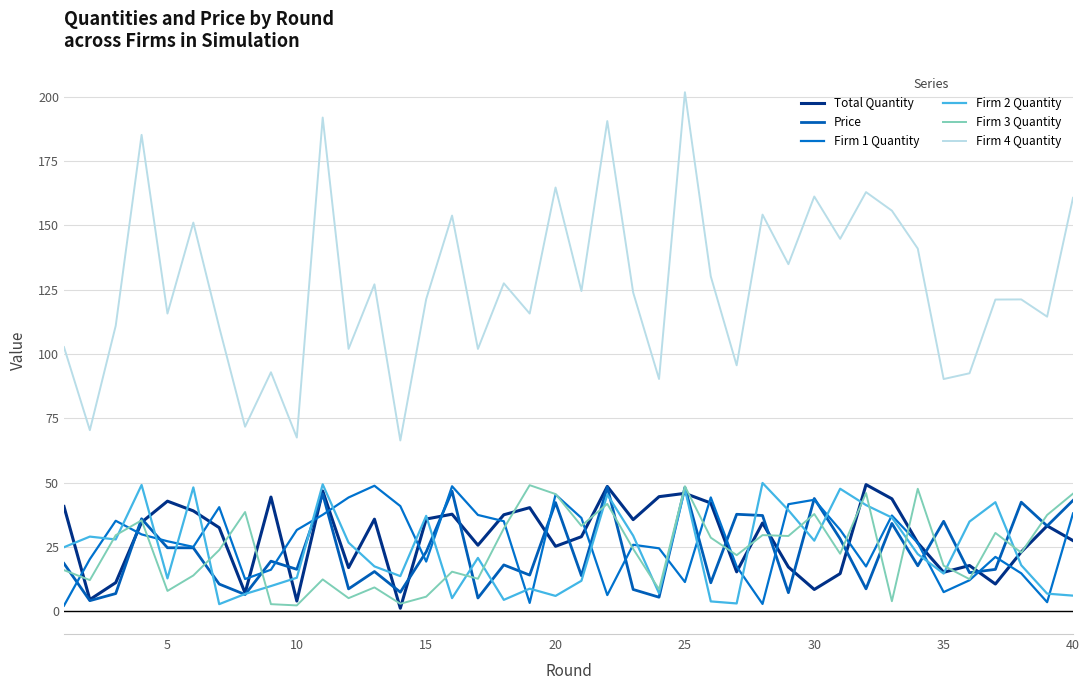

Reading right to left, list all the values displayed in this chart.

Total Quantity: 27.5	33.3	23.1	10.7	17.9	15.2	26.7	43.8	49.3	14.7	8.6	17.3	34.4	15.4	42.1	45.9	44.6	35.7	48.6	29.1	25.3	40.3	37.6	25.8	37.8	35.9	1.3	35.9	17.0	46.8	4.1	44.5	7.2	32.6	39.1	42.9	34.7	11.2	4.6	40.8
Price: 43.2	33.2	42.5	16.4	15.1	35.0	17.8	34.2	8.8	28.2	43.9	7.3	37.3	37.8	11.2	48.2	5.5	8.6	48.4	13.9	42.3	14.1	18.1	5.2	46.7	23.2	7.5	15.5	8.8	45.7	16.4	19.6	6.6	10.7	24.7	24.8	36.0	7.0	4.2	18.7
Firm 1 Quantity: 38.1	3.6	14.8	21.2	12.1	7.5	26.6	37.3	17.5	31.7	43.4	41.7	2.9	17.5	44.3	11.4	24.5	25.9	6.4	36.3	45.4	3.3	35.1	37.5	48.7	19.4	41.0	48.9	44.3	37.6	31.7	16.2	12.6	40.5	25.1	27.3	30.0	35.2	20.3	2.3
Firm 2 Quantity: 6.2	6.9	18.0	42.5	34.9	14.7	22.3	36.5	41.3	47.7	27.5	39.4	49.9	3.1	3.9	47.5	7.0	29.5	45.4	11.9	6.0	8.9	4.5	20.8	5.2	37.2	13.7	17.5	26.8	49.4	13.1	9.9	6.8	2.8	48.2	12.9	49.2	28.0	29.1	25.0
Firm 3 Quantity: 45.8	37.5	22.9	30.5	12.6	17.8	47.7	4.0	46.0	22.4	37.9	29.3	29.7	21.9	28.7	48.7	8.6	24.3	41.8	33.3	45.6	49.1	32.3	12.7	15.5	5.8	3.0	9.4	5.2	12.5	2.4	2.8	38.7	23.9	14.0	8.0	35.4	29.6	12.2	16.1
Firm 4 Quantity: 160.8	114.6	121.3	121.2	92.6	90.3	141.0	155.8	163.0	144.8	161.3	135.0	154.2	95.7	130.2	201.8	90.3	124.0	190.6	124.5	164.8	115.8	127.5	102.0	153.9	121.4	66.5	127.1	102.1	191.9	67.6	93.0	71.8	110.5	151.1	115.8	185.2	111.0	70.5	102.7